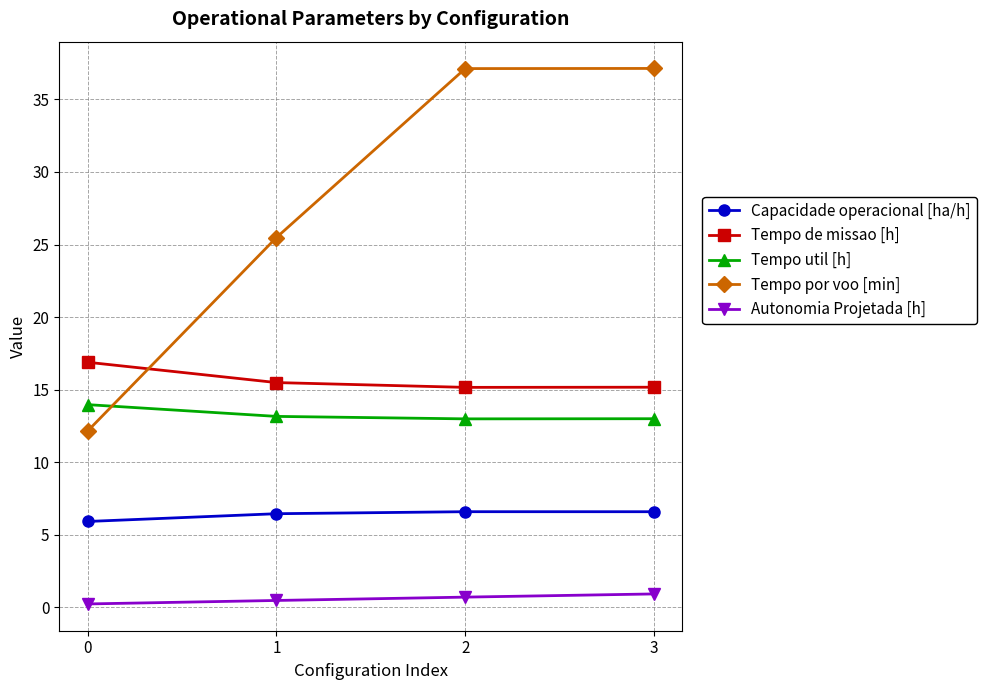

What is the maximum value shown in the chart?

37.1